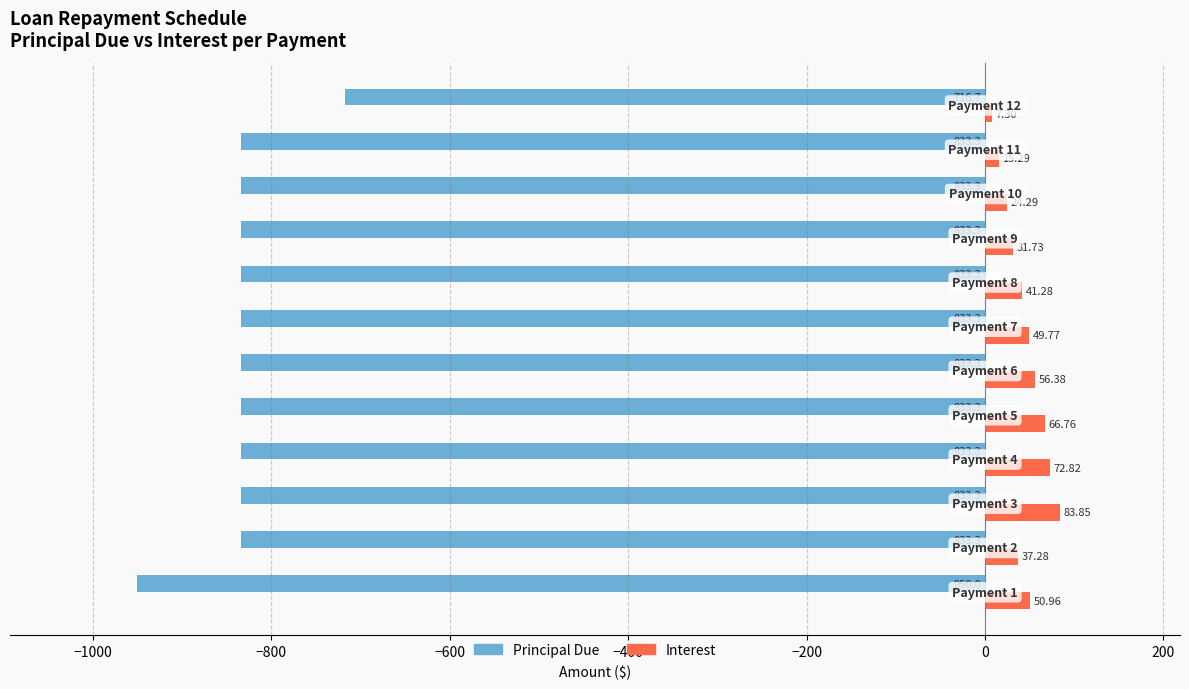

Rank the series by their average value, from lowest to highest.

Principal Due, Interest